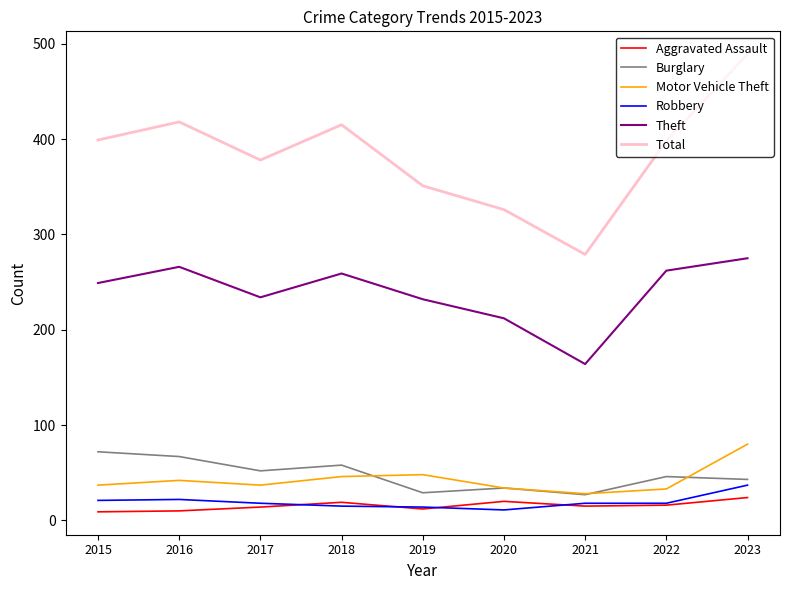

At how many categories does at least one series exceed 310?

8